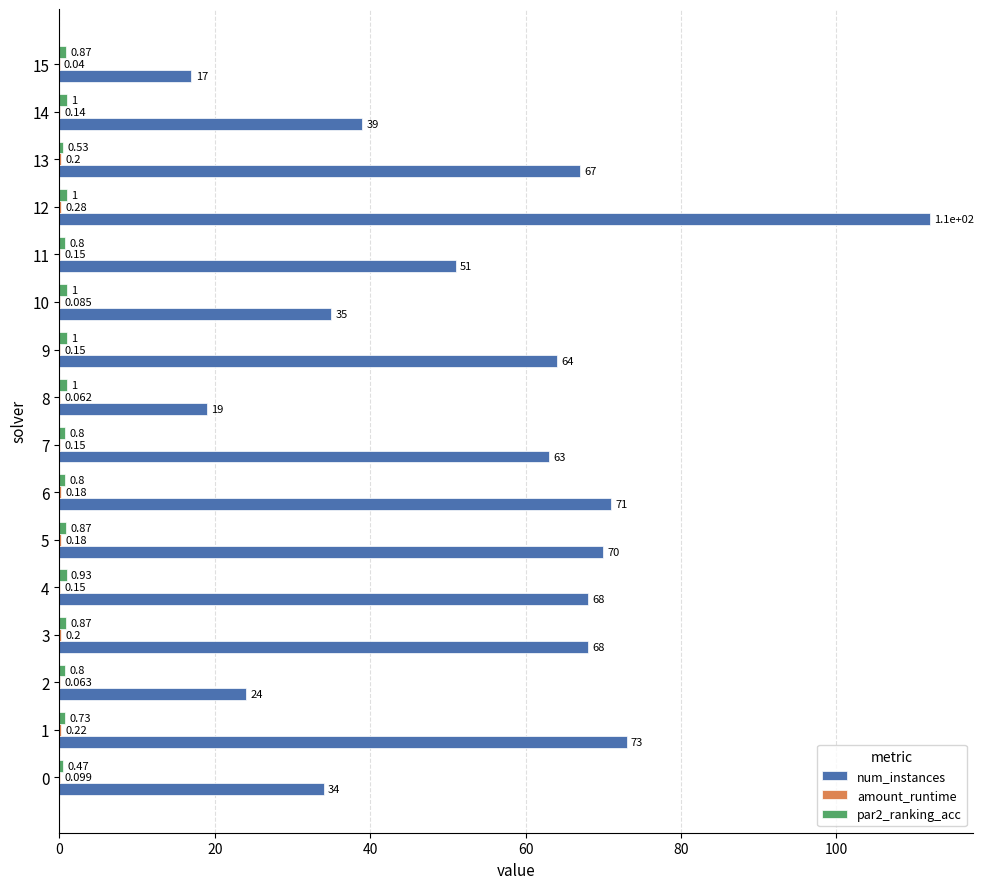

Which series changed the most between 4 and 10?

num_instances